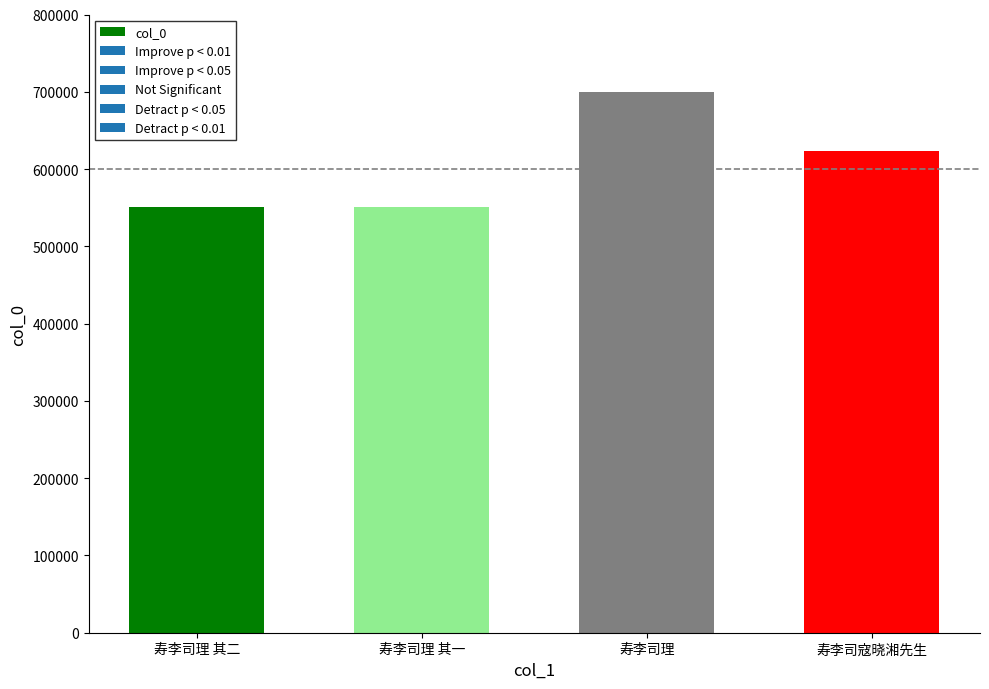

What is the smallest value displayed?

551242